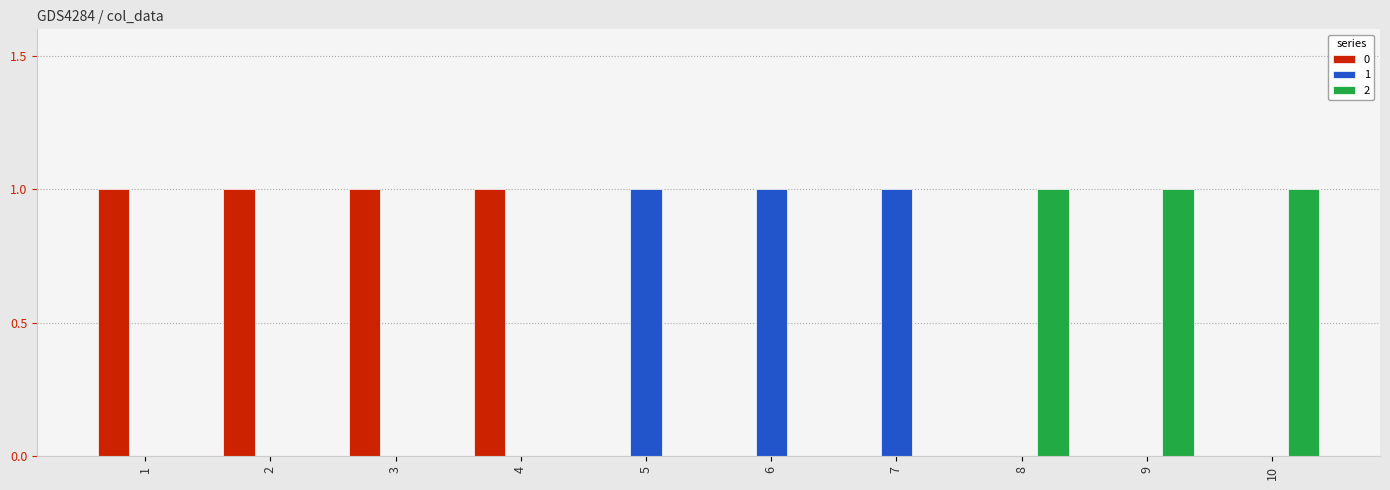

True or false: 0 has a value of 1 at 1.

True